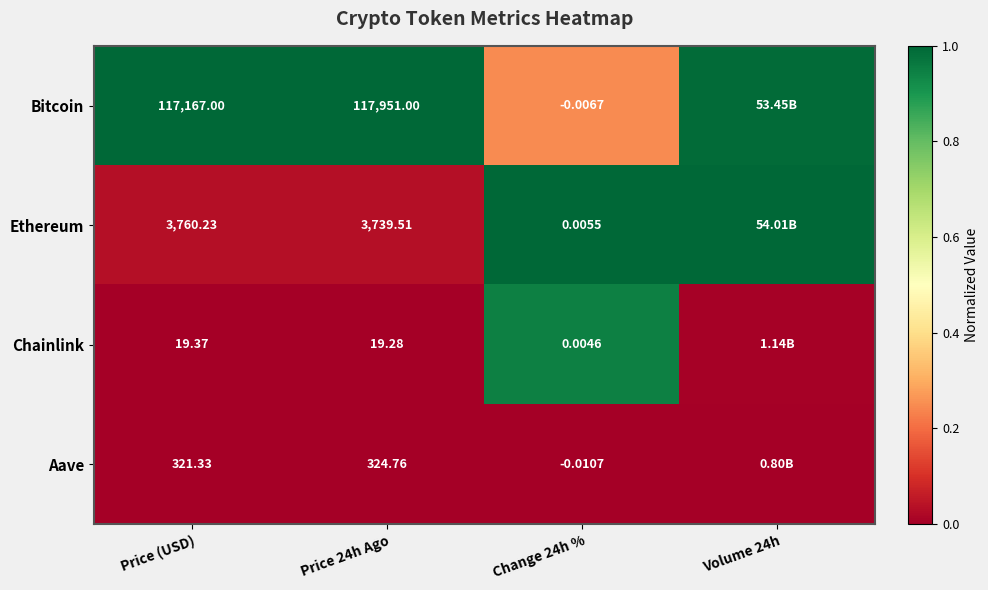

Which series changed the most between Price (USD) and Price 24h Ago?

Bitcoin